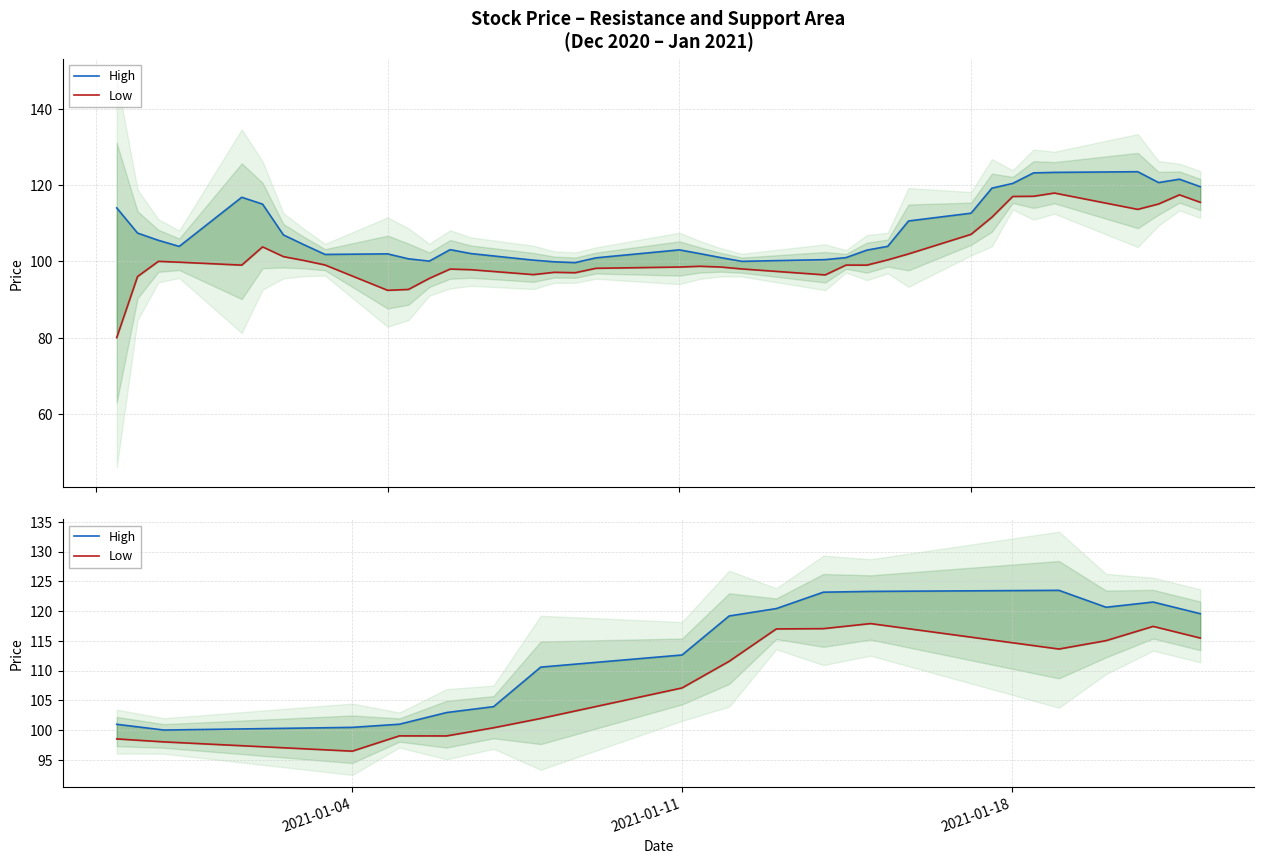

How many values in the High series are below 119?

8